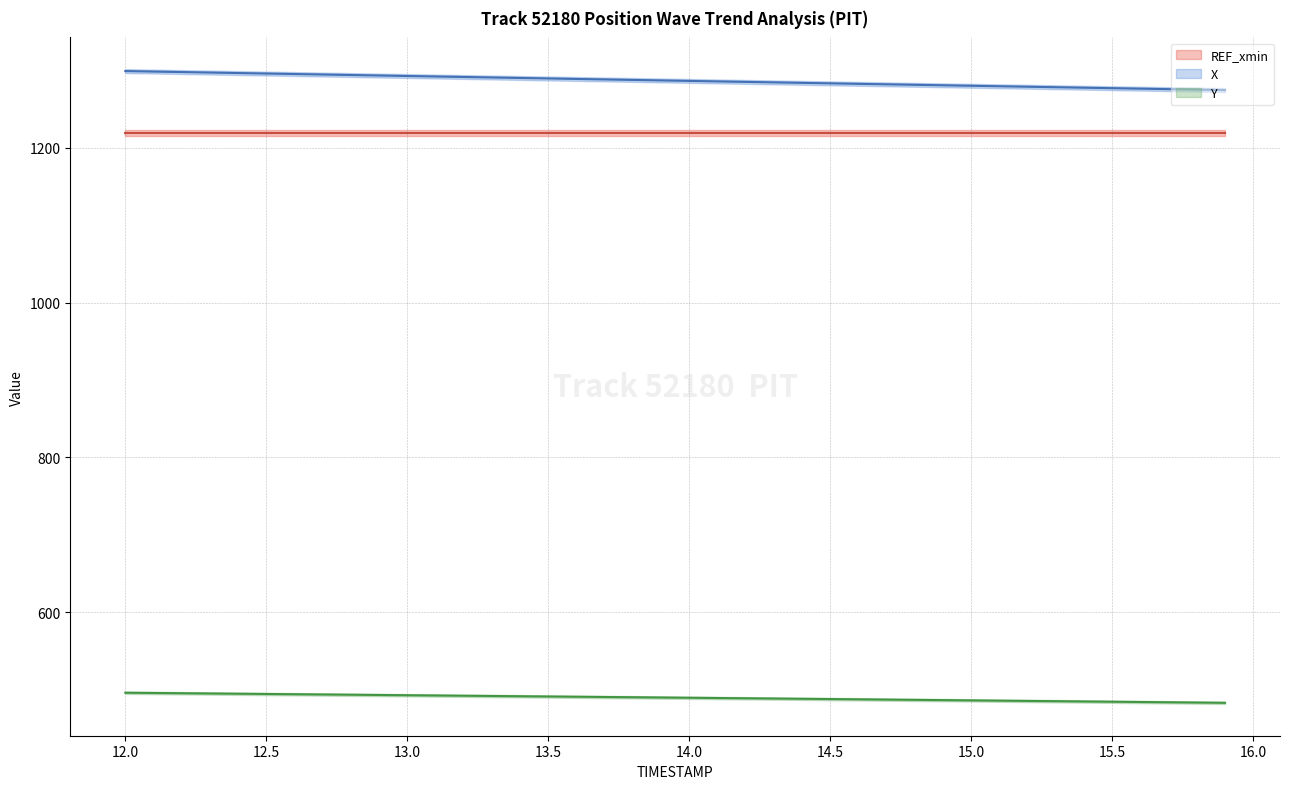

At which label does Y first exceed 489?

12.0